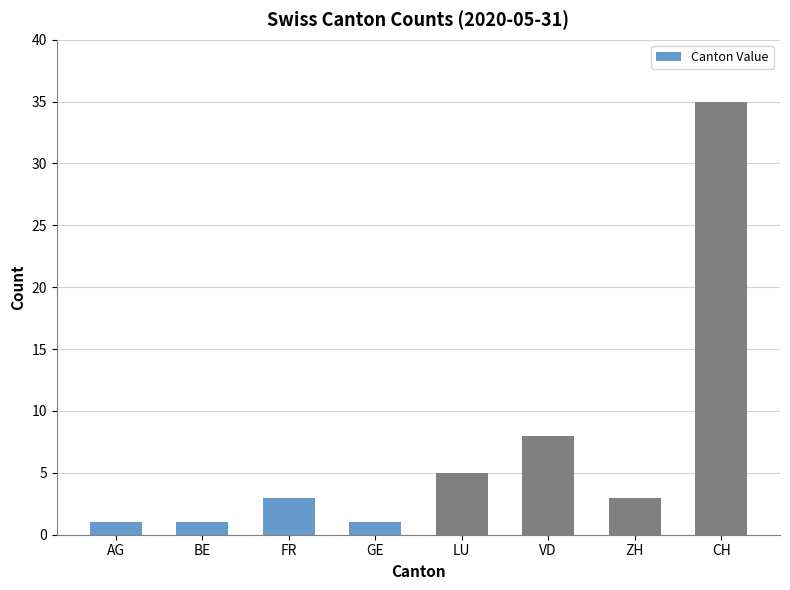

What position from the left is VD?

6